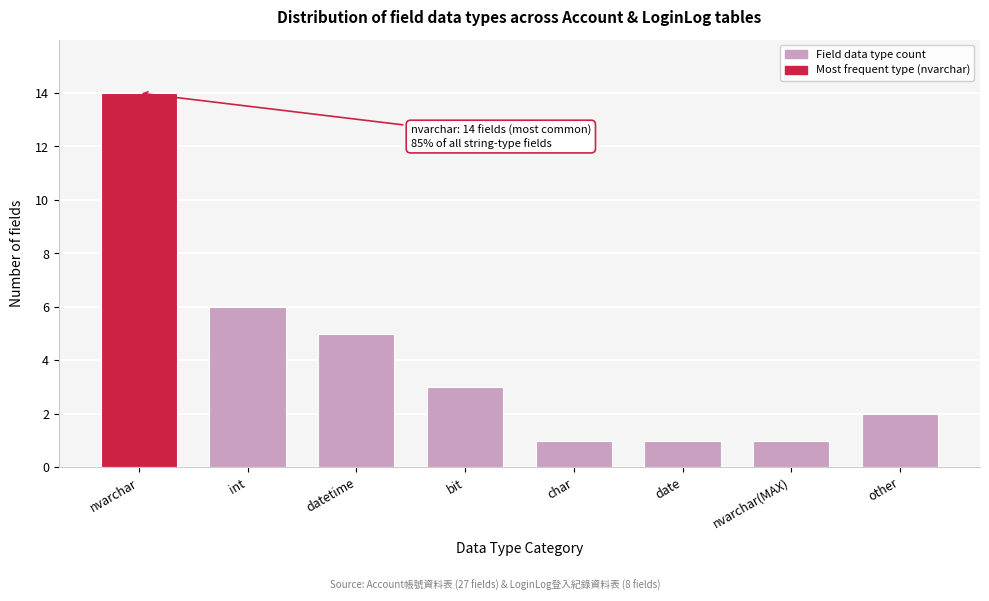

Reading right to left, transcribe all the data shown in this chart.

2	1	1	1	3	5	6	14